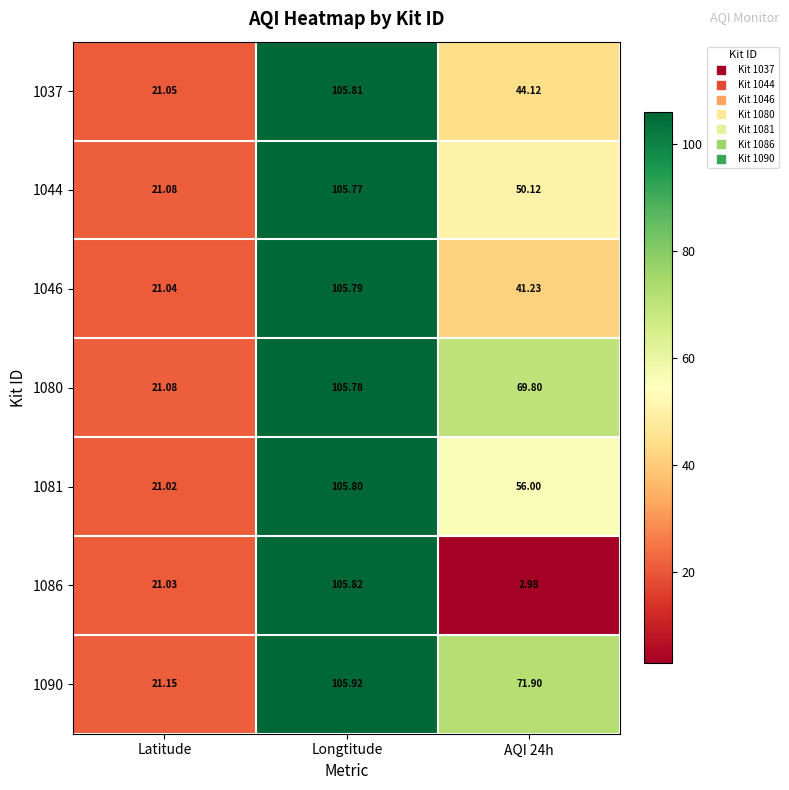

At which label does 1090 reach its peak?

Longtitude